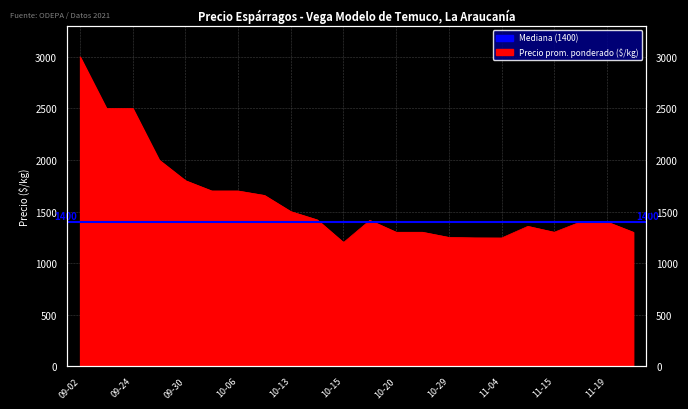

At which category does the chart reach its minimum across all series?

10-15